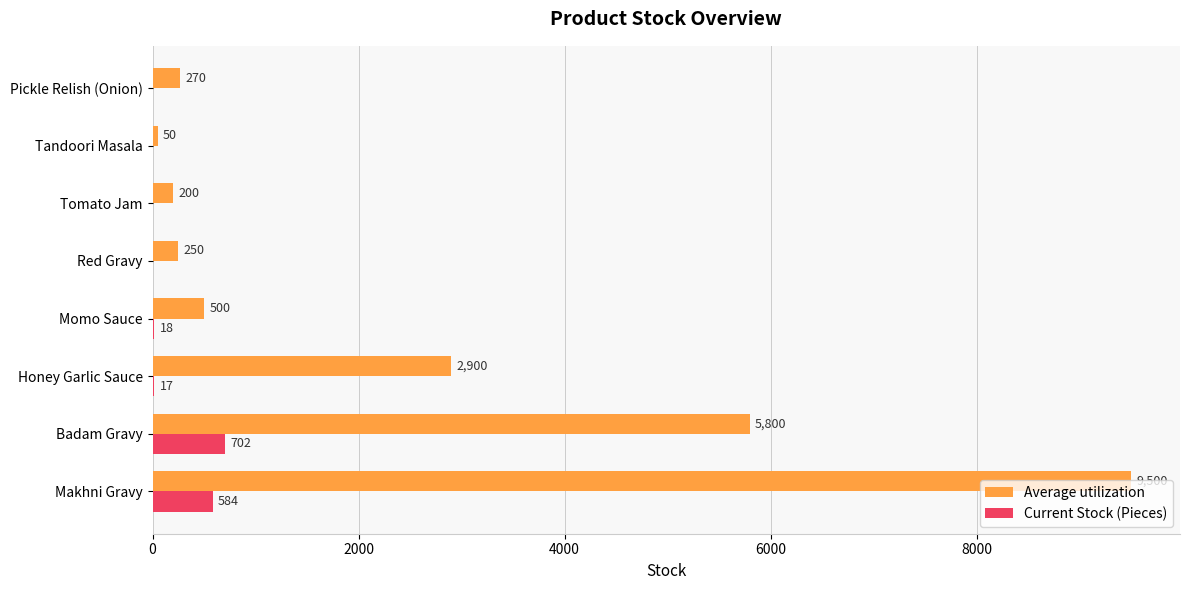

At which label is Current Stock (Pieces) closest to 351?

Makhni Gravy